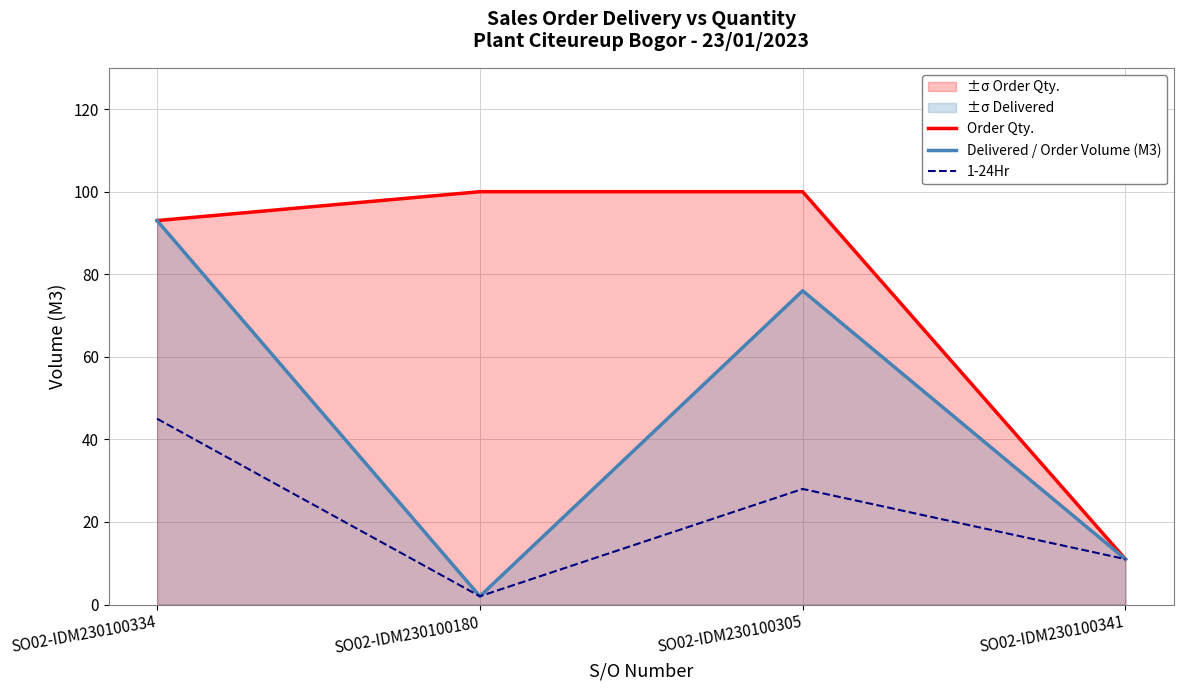

How many values in the Delivered / Order Volume (M3) series exceed 76?

1